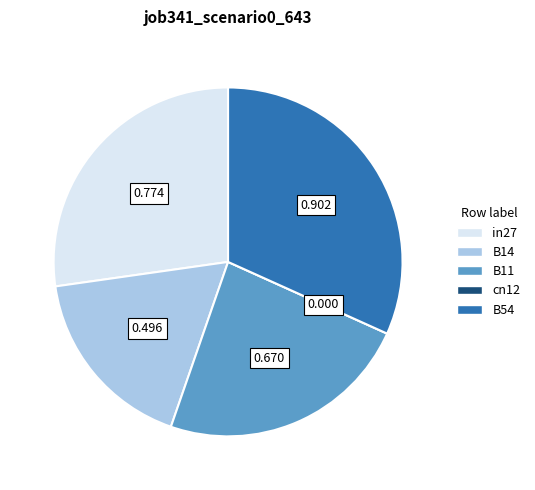

The B14 slice represents 17% of the pie. True or false?

True